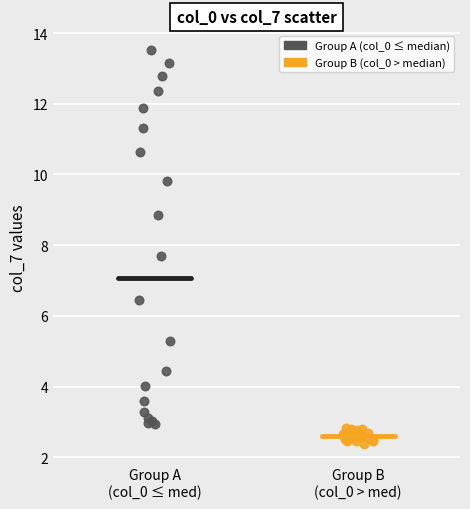

Which series reaches the minimum Y coordinate?

Group B (col_0 > median)